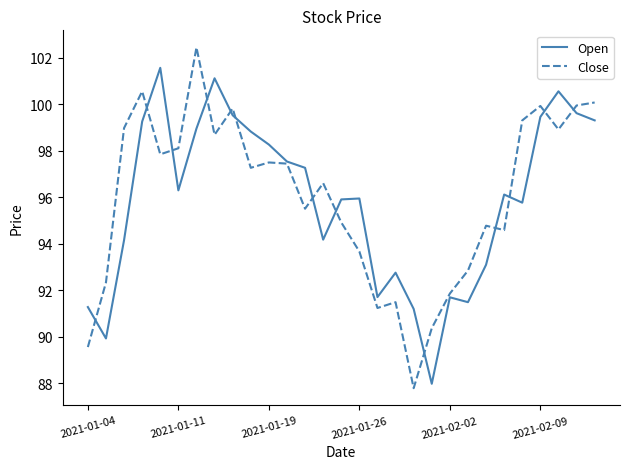

Which series has the widest spread of values?

Close